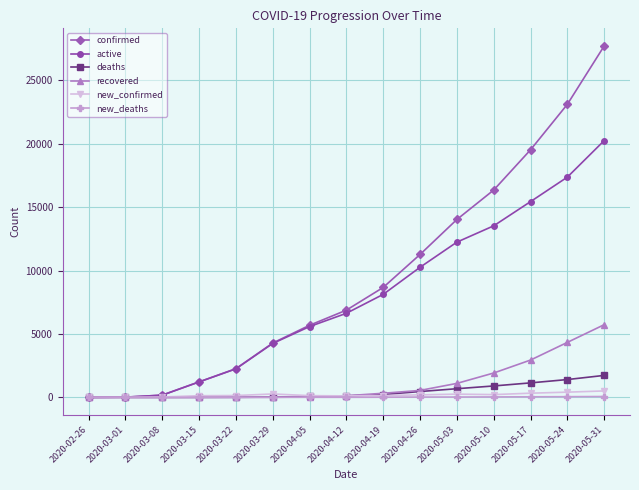

Which series has the largest total across all categories?

confirmed